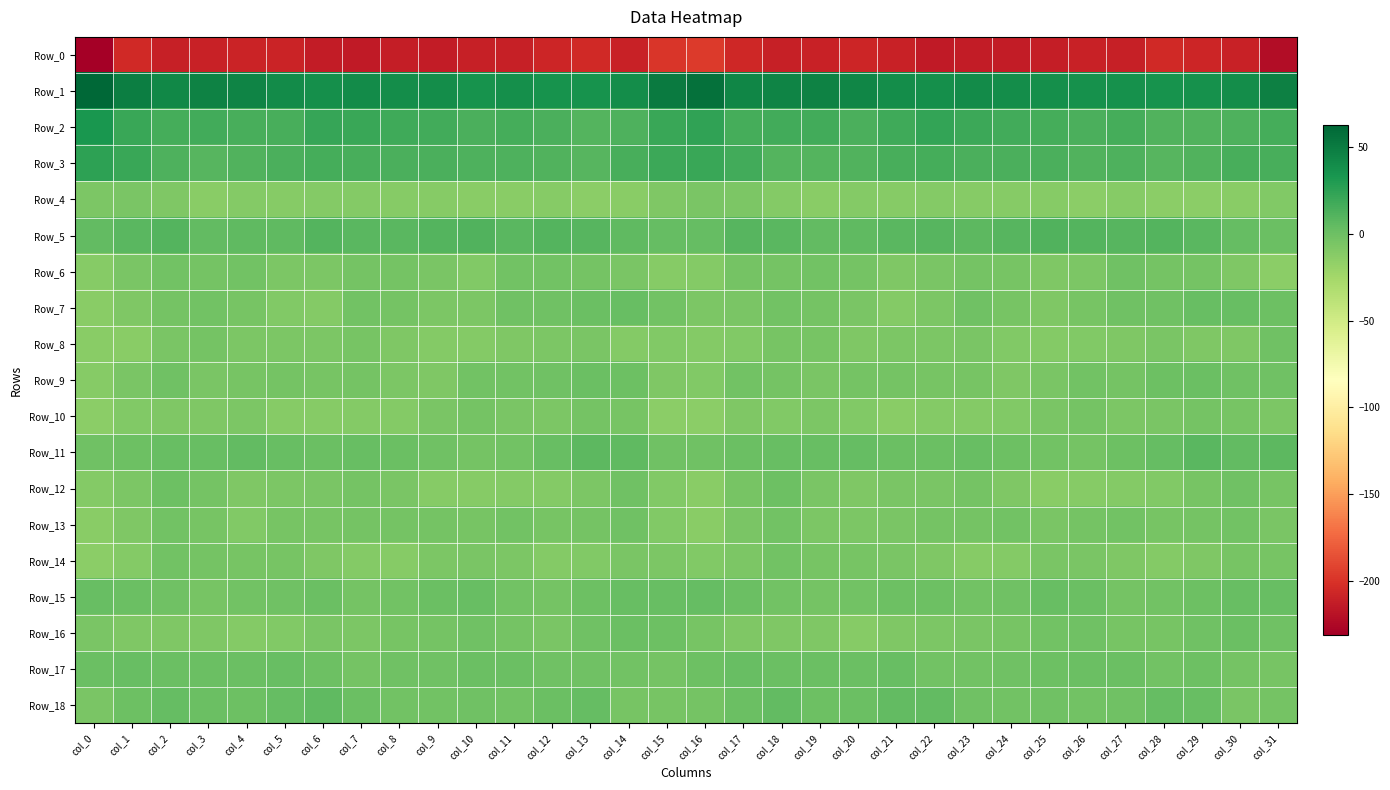

Reading left to right, extract all data points from this chart.

Row_0: col_0=-231.2	col_1=-205.2	col_2=-211.3	col_3=-210.5	col_4=-208.9	col_5=-208.7	col_6=-213.8	col_7=-214.2	col_8=-212.8	col_9=-213.1	col_10=-210.8	col_11=-211.4	col_12=-207.5	col_13=-205.9	col_14=-209.7	col_15=-198.9	col_16=-196.6	col_17=-207.0	col_18=-211.5	col_19=-209.7	col_20=-208.2	col_21=-210.1	col_22=-215.0	col_23=-213.2	col_24=-213.2	col_25=-212.4	col_26=-210.2	col_27=-211.2	col_28=-205.6	col_29=-207.6	col_30=-209.7	col_31=-222.3
Row_1: col_0=62.7	col_1=48.9	col_2=42.7	col_3=46.4	col_4=44.7	col_5=40.5	col_6=38.1	col_7=40.6	col_8=39.1	col_9=39.6	col_10=35.4	col_11=37.9	col_12=36.0	col_13=35.8	col_14=39.0	col_15=50.9	col_16=56.1	col_17=43.8	col_18=44.8	col_19=46.4	col_20=43.2	col_21=39.3	col_22=38.6	col_23=40.8	col_24=39.0	col_25=38.1	col_26=36.3	col_27=37.4	col_28=35.3	col_29=37.1	col_30=39.4	col_31=46.8
Row_2: col_0=33.3	col_1=21.0	col_2=15.8	col_3=17.3	col_4=15.1	col_5=15.1	col_6=22.2	col_7=21.1	col_8=18.2	col_9=17.5	col_10=13.8	col_11=16.1	col_12=13.9	col_13=10.8	col_14=12.7	col_15=20.6	col_16=24.1	col_17=16.5	col_18=17.1	col_19=17.1	col_20=13.7	col_21=18.1	col_22=23.0	col_23=19.9	col_24=17.9	col_25=16.0	col_26=14.1	col_27=16.5	col_28=11.7	col_29=11.8	col_30=12.3	col_31=16.2
Row_3: col_0=25.9	col_1=21.0	col_2=12.3	col_3=9.8	col_4=11.4	col_5=14.2	col_6=16.7	col_7=15.0	col_8=13.7	col_9=13.7	col_10=12.8	col_11=12.2	col_12=11.7	col_13=9.8	col_14=14.7	col_15=20.1	col_16=21.0	col_17=17.1	col_18=11.0	col_19=10.3	col_20=12.1	col_21=15.5	col_22=16.5	col_23=14.5	col_24=13.5	col_25=13.6	col_26=11.7	col_27=13.3	col_28=9.8	col_29=11.6	col_30=15.2	col_31=15.2
Row_4: col_0=-6.4	col_1=-5.2	col_2=-8.4	col_3=-12.9	col_4=-10.6	col_5=-10.9	col_6=-10.2	col_7=-10.7	col_8=-11.0	col_9=-11.1	col_10=-12.1	col_11=-12.8	col_12=-11.8	col_13=-13.7	col_14=-12.9	col_15=-7.9	col_16=-5.8	col_17=-6.3	col_18=-10.0	col_19=-12.6	col_20=-10.2	col_21=-10.8	col_22=-10.3	col_23=-11.0	col_24=-10.9	col_25=-11.5	col_26=-13.1	col_27=-11.4	col_28=-13.1	col_29=-13.4	col_30=-12.4	col_31=-9.4
Row_5: col_0=5.0	col_1=8.0	col_2=10.0	col_3=4.6	col_4=5.8	col_5=6.4	col_6=10.0	col_7=8.0	col_8=8.0	col_9=10.8	col_10=11.2	col_11=8.5	col_12=10.6	col_13=8.8	col_14=6.1	col_15=3.3	col_16=3.7	col_17=9.4	col_18=7.9	col_19=4.6	col_20=5.9	col_21=8.0	col_22=9.6	col_23=7.0	col_24=9.0	col_25=11.6	col_26=10.0	col_27=9.3	col_28=10.2	col_29=8.3	col_30=4.1	col_31=1.1
Row_6: col_0=-11.0	col_1=-5.4	col_2=-2.1	col_3=-3.4	col_4=-1.8	col_5=-6.9	col_6=-7.2	col_7=-3.3	col_8=-3.8	col_9=-5.9	col_10=-8.5	col_11=-2.5	col_12=-2.4	col_13=-3.1	col_14=-5.7	col_15=-11.6	col_16=-10.6	col_17=-3.2	col_18=-3.0	col_19=-2.6	col_20=-3.3	col_21=-8.1	col_22=-5.6	col_23=-3.2	col_24=-4.2	col_25=-7.7	col_26=-6.7	col_27=-1.2	col_28=-3.0	col_29=-3.4	col_30=-8.0	col_31=-13.1
Row_7: col_0=-12.3	col_1=-7.5	col_2=-3.5	col_3=-2.5	col_4=-4.5	col_5=-8.9	col_6=-9.7	col_7=-1.7	col_8=-3.4	col_9=-7.1	col_10=-6.8	col_11=-0.8	col_12=-1.4	col_13=1.1	col_14=3.0	col_15=-2.6	col_16=-7.0	col_17=-5.5	col_18=-2.7	col_19=-3.0	col_20=-6.2	col_21=-10.2	col_22=-7.1	col_23=-1.0	col_24=-4.8	col_25=-8.3	col_26=-4.0	col_27=-0.8	col_28=-0.5	col_29=2.0	col_30=2.8	col_31=0.5
Row_8: col_0=-13.0	col_1=-12.1	col_2=-5.5	col_3=-3.6	col_4=-6.2	col_5=-6.8	col_6=-6.9	col_7=-4.9	col_8=-8.0	col_9=-9.6	col_10=-10.6	col_11=-7.9	col_12=-6.6	col_13=-5.6	col_14=-9.9	col_15=-9.2	col_16=-10.6	col_17=-9.5	col_18=-4.3	col_19=-3.9	col_20=-7.5	col_21=-6.3	col_22=-7.1	col_23=-5.2	col_24=-8.9	col_25=-10.7	col_26=-9.2	col_27=-8.0	col_28=-5.2	col_29=-7.6	col_30=-8.5	col_31=-1.4
Row_9: col_0=-11.1	col_1=-5.2	col_2=-1.2	col_3=-5.6	col_4=-4.2	col_5=-2.8	col_6=-4.8	col_7=-3.6	col_8=-6.4	col_9=-7.6	col_10=-2.7	col_11=-2.2	col_12=-1.3	col_13=1.1	col_14=-0.3	col_15=-8.3	col_16=-9.2	col_17=-2.6	col_18=-2.9	col_19=-5.6	col_20=-3.3	col_21=-3.5	col_22=-4.8	col_23=-3.9	col_24=-7.9	col_25=-6.0	col_26=-1.6	col_27=-2.9	col_28=0.1	col_29=1.0	col_30=-1.0	col_31=-1.4
Row_10: col_0=-13.7	col_1=-9.5	col_2=-8.3	col_3=-7.5	col_4=-7.0	col_5=-11.8	col_6=-11.7	col_7=-9.8	col_8=-10.0	col_9=-6.2	col_10=-3.5	col_11=-5.1	col_12=-6.3	col_13=-3.6	col_14=-4.2	col_15=-13.7	col_16=-13.4	col_17=-8.0	col_18=-8.9	col_19=-6.5	col_20=-9.0	col_21=-12.4	col_22=-10.3	col_23=-10.5	col_24=-8.7	col_25=-5.1	col_26=-3.0	col_27=-6.8	col_28=-5.2	col_29=-3.2	col_30=-5.0	col_31=-6.3
Row_11: col_0=-0.4	col_1=0.1	col_2=2.9	col_3=2.2	col_4=4.2	col_5=2.2	col_6=1.0	col_7=2.0	col_8=0.7	col_9=-1.6	col_10=-3.6	col_11=-1.6	col_12=2.2	col_13=7.1	col_14=6.3	col_15=-1.1	col_16=-1.4	col_17=1.5	col_18=2.3	col_19=3.0	col_20=3.7	col_21=1.4	col_22=1.5	col_23=1.9	col_24=-0.4	col_25=-2.3	col_26=-3.6	col_27=0.0	col_28=3.7	col_29=8.1	col_30=5.1	col_31=6.8
Row_12: col_0=-10.5	col_1=-6.9	col_2=-0.2	col_3=-2.9	col_4=-8.2	col_5=-6.4	col_6=-5.9	col_7=-3.7	col_8=-5.7	col_9=-11.4	col_10=-11.9	col_11=-10.5	col_12=-9.6	col_13=-6.6	col_14=-1.5	col_15=-9.6	col_16=-12.3	col_17=-4.3	col_18=0.0	col_19=-5.7	col_20=-7.8	col_21=-6.0	col_22=-5.2	col_23=-3.1	col_24=-8.3	col_25=-12.1	col_26=-11.4	col_27=-9.7	col_28=-9.4	col_29=-4.3	col_30=-1.4	col_31=-4.4
Row_13: col_0=-12.7	col_1=-8.0	col_2=-2.5	col_3=-5.0	col_4=-8.9	col_5=-5.0	col_6=-4.6	col_7=-3.0	col_8=-2.7	col_9=-3.6	col_10=-4.9	col_11=-2.0	col_12=-4.7	col_13=-3.4	col_14=-1.5	col_15=-8.7	col_16=-12.0	col_17=-5.2	col_18=-2.5	col_19=-7.3	col_20=-7.2	col_21=-5.2	col_22=-3.0	col_23=-3.2	col_24=-2.5	col_25=-5.4	col_26=-3.2	col_27=-2.4	col_28=-4.8	col_29=-2.8	col_30=-1.9	col_31=-6.0
Row_14: col_0=-13.3	col_1=-9.9	col_2=-2.5	col_3=-3.8	col_4=-4.7	col_5=-4.5	col_6=-7.4	col_7=-10.6	col_8=-11.7	col_9=-6.5	col_10=-5.3	col_11=-7.2	col_12=-10.4	col_13=-9.2	col_14=-5.3	col_15=-6.7	col_16=-8.9	col_17=-6.5	col_18=-1.8	col_19=-5.0	col_20=-4.1	col_21=-5.9	col_22=-7.7	col_23=-11.8	col_24=-10.2	col_25=-5.6	col_26=-5.7	col_27=-8.2	col_28=-10.6	col_29=-8.0	col_30=-4.9	col_31=-4.8
Row_15: col_0=1.9	col_1=1.5	col_2=-0.7	col_3=-4.0	col_4=-2.4	col_5=-0.9	col_6=1.4	col_7=-2.8	col_8=-1.7	col_9=1.1	col_10=2.5	col_11=-1.7	col_12=-3.2	col_13=0.2	col_14=2.1	col_15=2.7	col_16=3.4	col_17=1.5	col_18=-2.5	col_19=-3.4	col_20=-2.2	col_21=0.3	col_22=0.0	col_23=-2.6	col_24=-1.2	col_25=2.2	col_26=1.5	col_27=-3.0	col_28=-1.9	col_29=0.6	col_30=2.6	col_31=2.5
Row_16: col_0=-5.5	col_1=-8.1	col_2=-8.4	col_3=-7.3	col_4=-9.9	col_5=-9.5	col_6=-6.0	col_7=-6.3	col_8=-4.4	col_9=-3.6	col_10=-1.2	col_11=-3.1	col_12=-5.2	col_13=-1.5	col_14=1.1	col_15=0.5	col_16=-4.1	col_17=-8.2	col_18=-8.1	col_19=-7.7	col_20=-10.9	col_21=-7.7	col_22=-6.6	col_23=-5.2	col_24=-4.4	col_25=-2.7	col_26=-1.1	col_27=-4.5	col_28=-4.1	col_29=-0.5	col_30=1.4	col_31=-0.5
Row_17: col_0=1.8	col_1=2.5	col_2=1.1	col_3=1.1	col_4=1.4	col_5=1.9	col_6=-0.2	col_7=-3.5	col_8=-1.4	col_9=-0.7	col_10=0.8	col_11=1.8	col_12=-0.8	col_13=-0.8	col_14=-2.2	col_15=-3.2	col_16=0.0	col_17=1.9	col_18=0.9	col_19=1.6	col_20=1.1	col_21=2.0	col_22=-2.4	col_23=-2.6	col_24=-0.8	col_25=-0.3	col_26=1.3	col_27=1.2	col_28=-1.6	col_29=-0.4	col_30=-3.9	col_31=-4.6
Row_18: col_0=-5.1	col_1=0.4	col_2=4.1	col_3=1.6	col_4=0.6	col_5=3.1	col_6=6.0	col_7=1.2	col_8=-2.4	col_9=-1.9	col_10=-1.5	col_11=-2.5	col_12=1.7	col_13=4.2	col_14=-4.0	col_15=-4.9	col_16=-3.6	col_17=1.8	col_18=4.2	col_19=0.6	col_20=0.9	col_21=4.8	col_22=4.9	col_23=-0.5	col_24=-2.7	col_25=-1.0	col_26=-2.4	col_27=-1.5	col_28=3.3	col_29=2.1	col_30=-6.0	col_31=-3.6